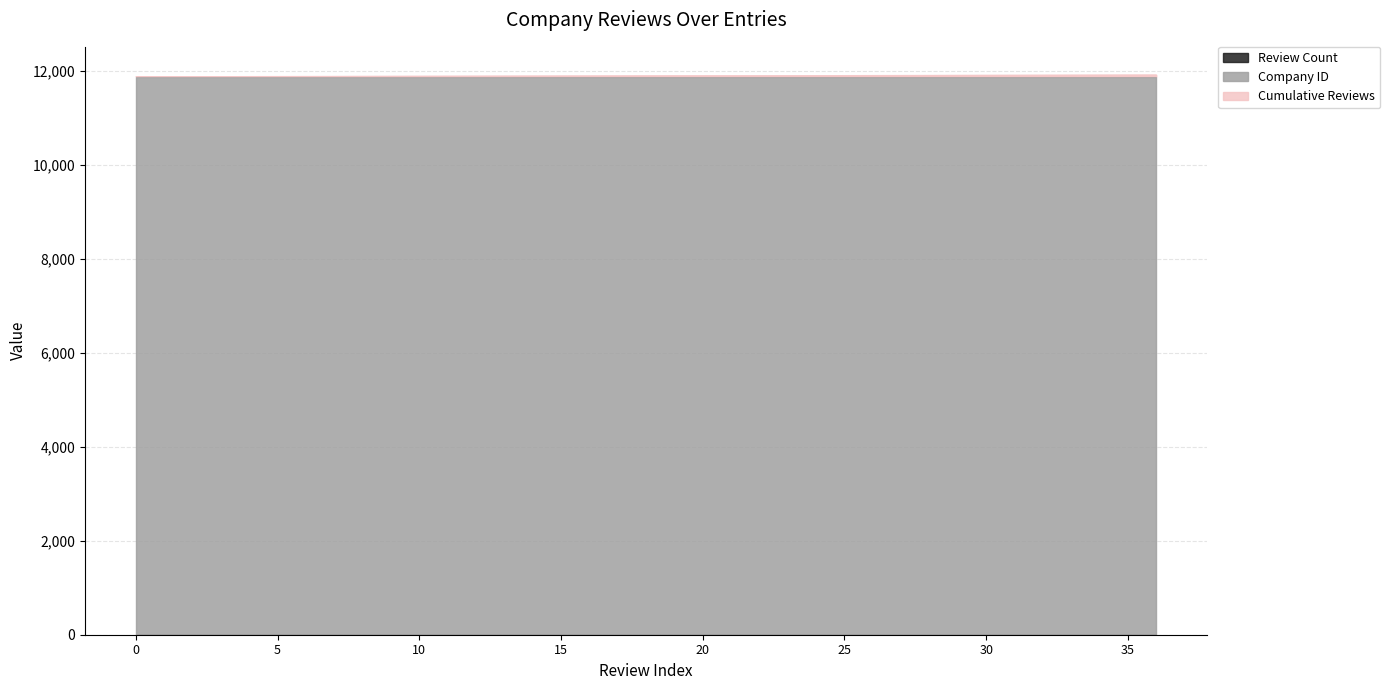

At which category is the sum across all series the highest?

36